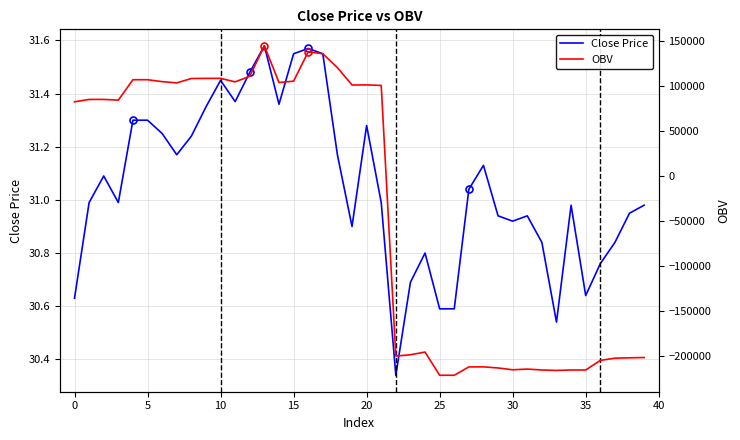

What is the sum of the Close Price values at 17 and 24?

62.4